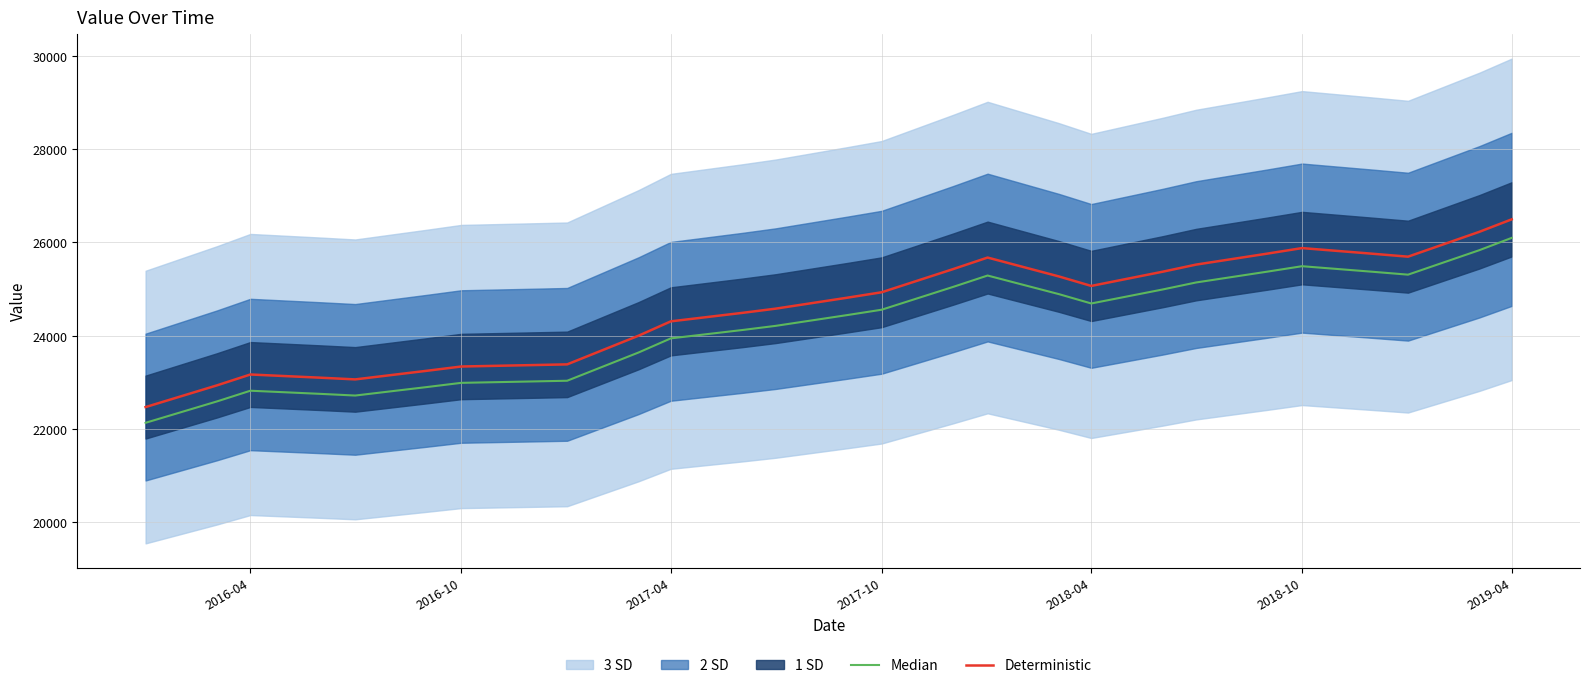

What is the lowest value of the Deterministic series?

22473.0